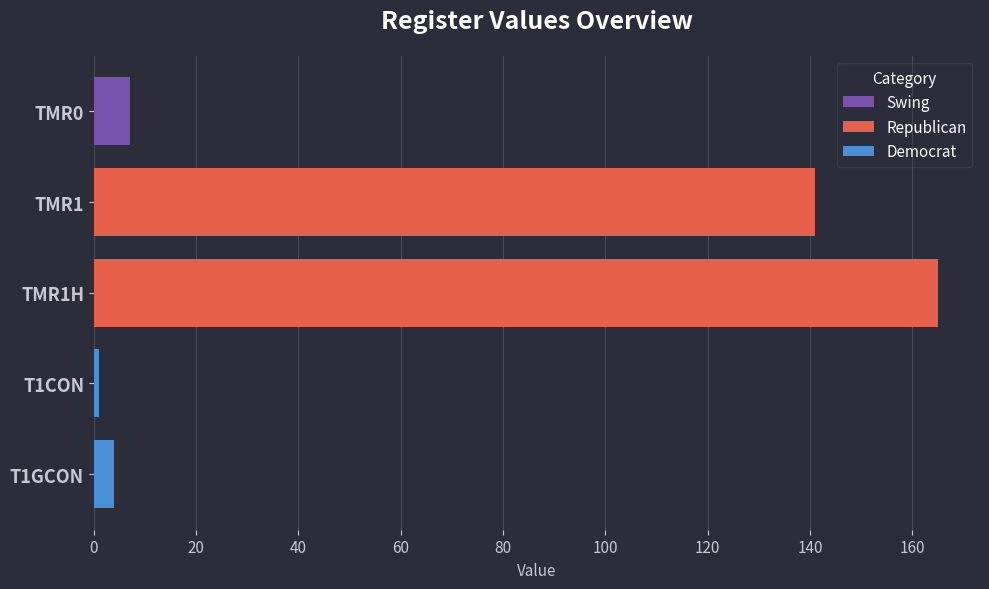

What is the value of the 3rd bar from the left?

165